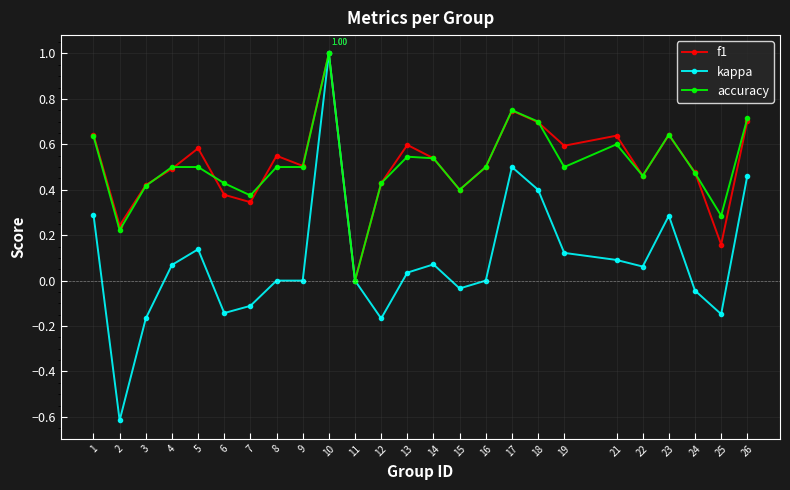

How many lines are shown in the chart?

3